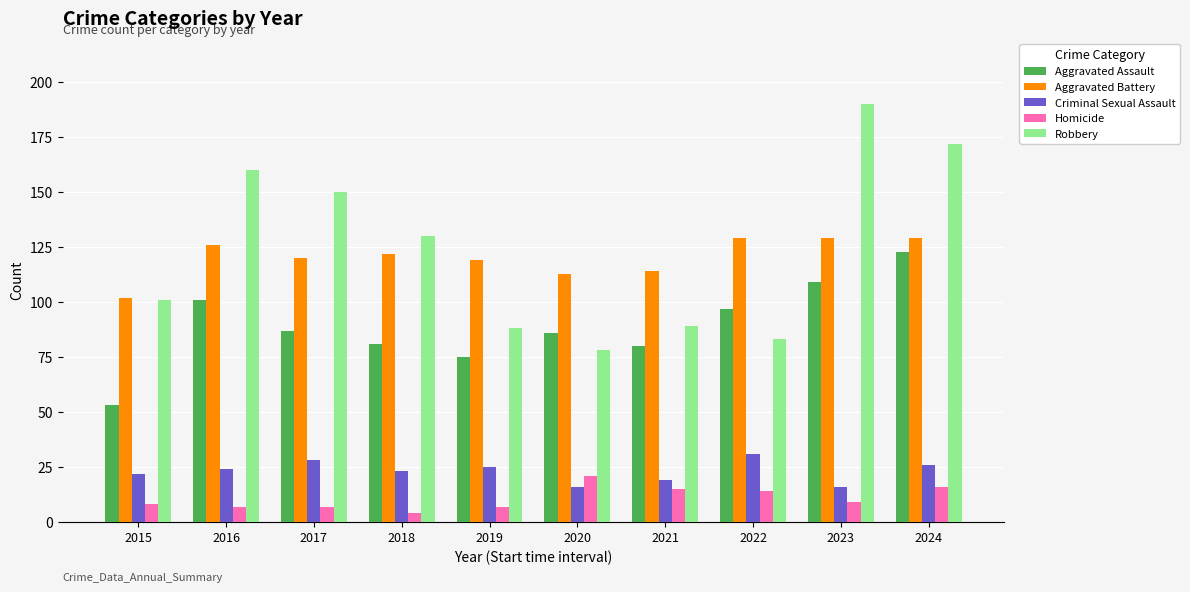

At which category is the sum across all series the highest?

2024